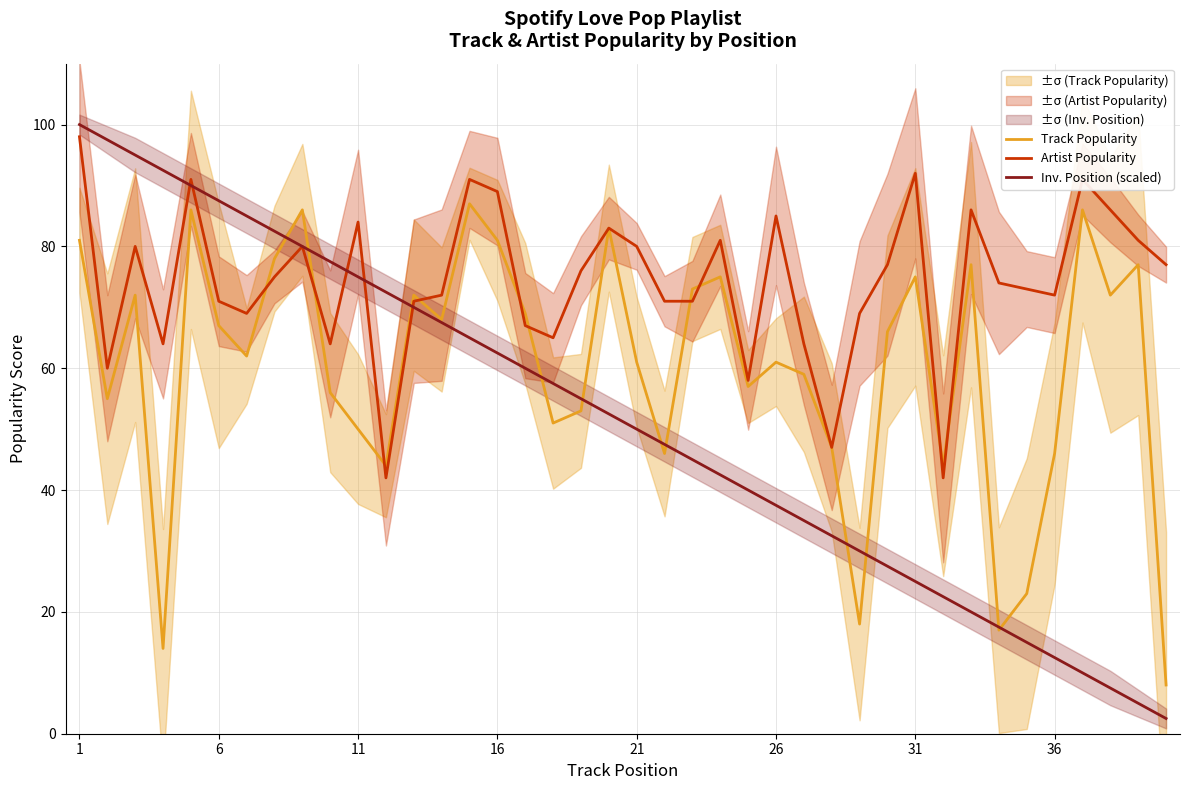

How many times do Track Popularity and Artist Popularity cross each other?

10